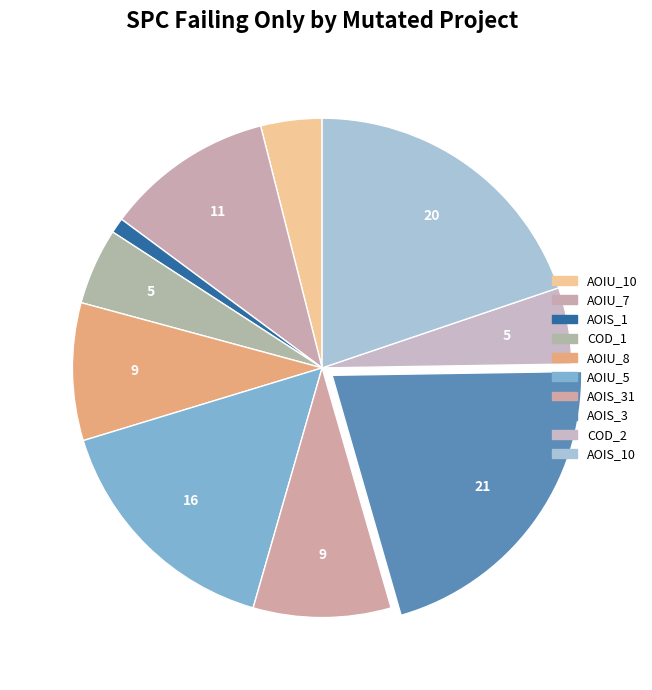

Rank the categories by value from highest to lowest.

DailyLimit.Account.AOIS_3, DailyLimit.Account.AOIS_10, DailyLimit.Account.AOIU_5, DailyLimit.Account.AOIU_7, DailyLimit.Account.AOIU_8, DailyLimit.Account.AOIS_31, DailyLimit.Account.COD_1, DailyLimit.Account.COD_2, DailyLimit.Account.AOIU_10, CreditWorthiness.Account.AOIS_1